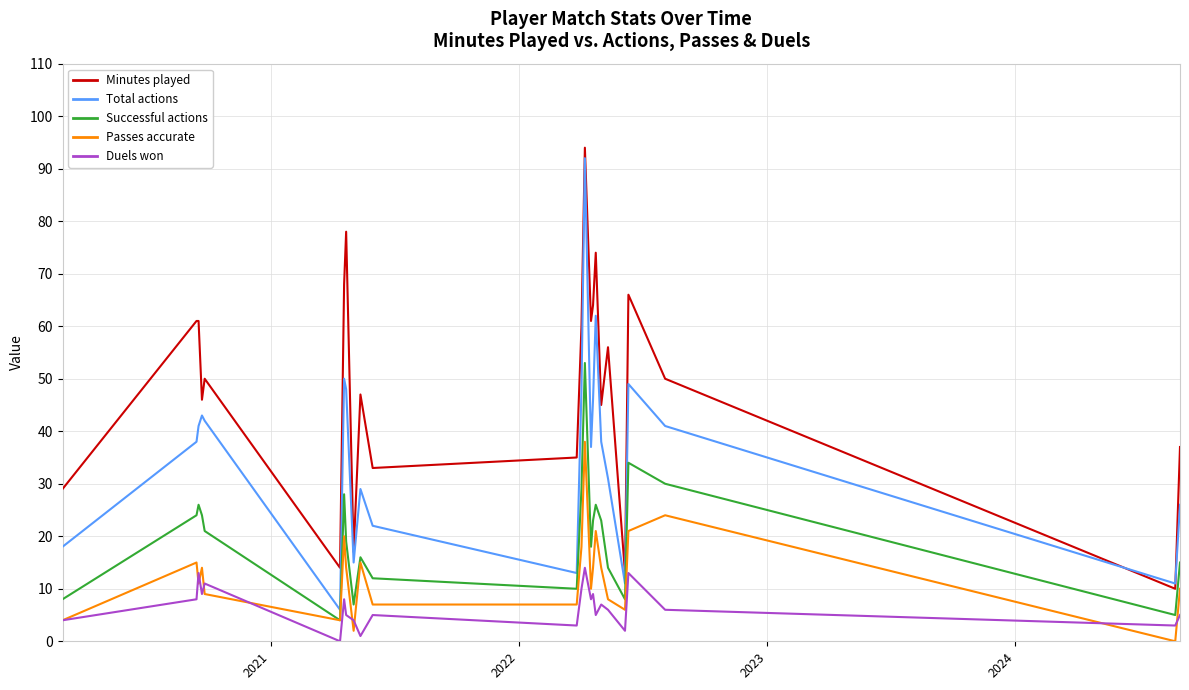

What is the maximum value for Successful actions?

53